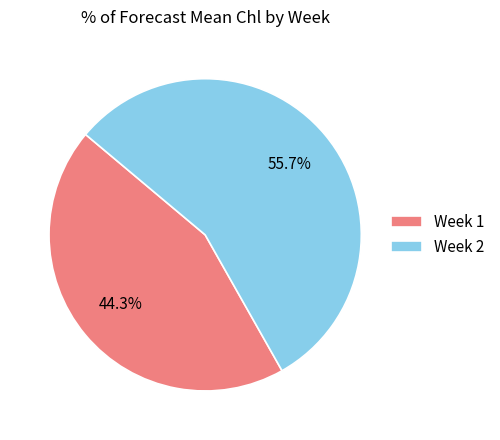

What percentage is the Week 1 slice, to the nearest percent?

44%